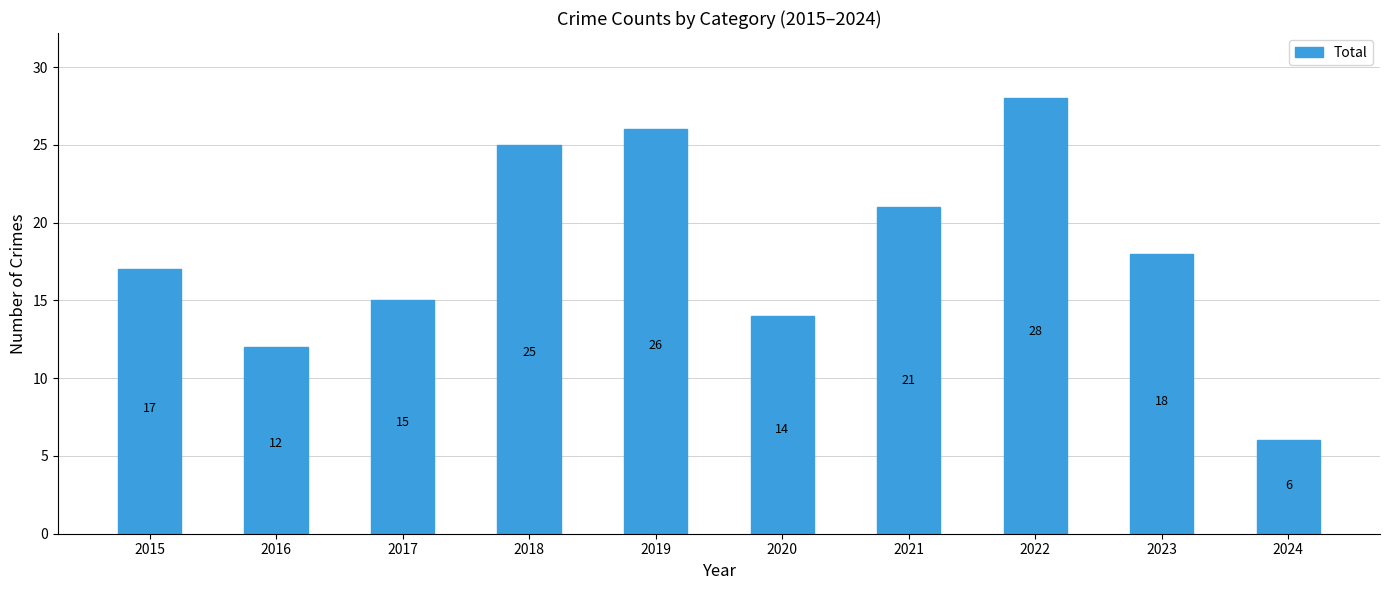

Reading left to right, extract all data points from this chart.

17	12	15	25	26	14	21	28	18	6